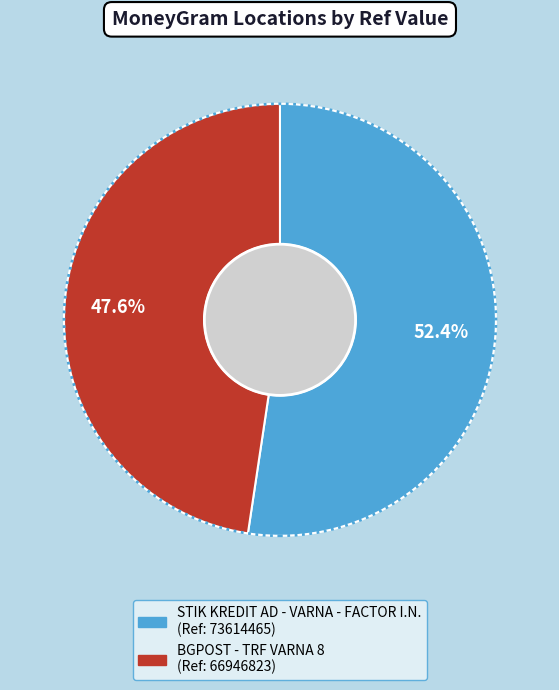

How many segments does this pie chart have?

2